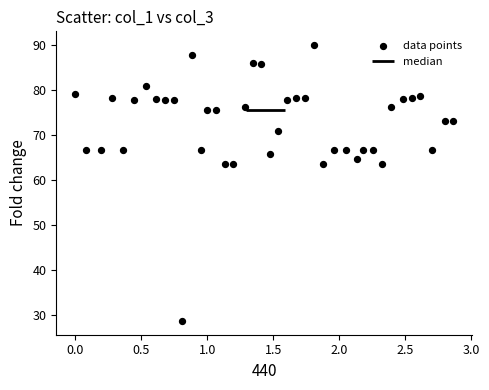

What is the range of Y values (max minus min)?

61.3